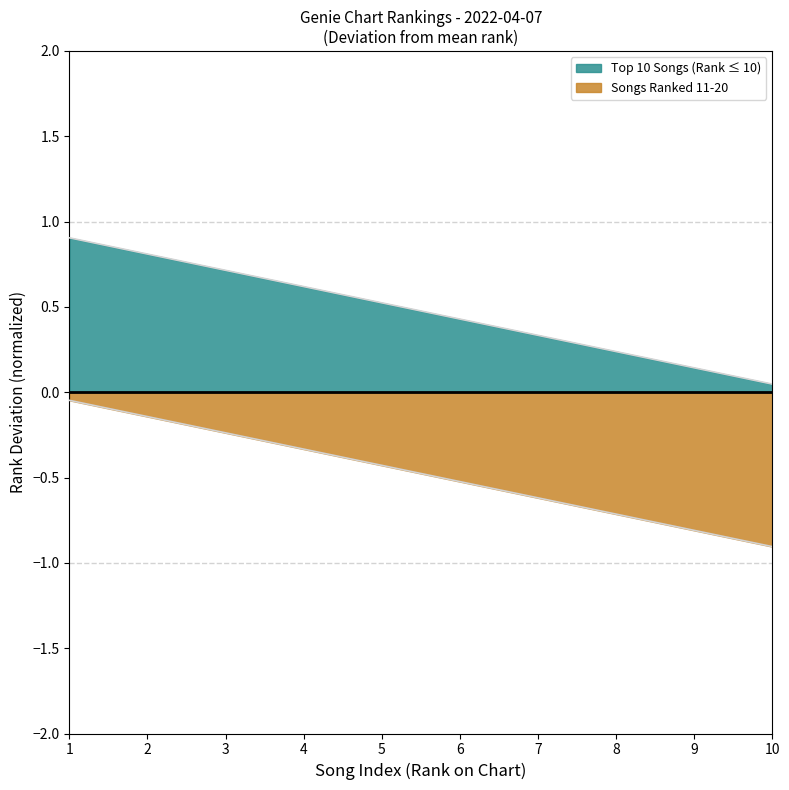

How many lines are shown in the chart?

2